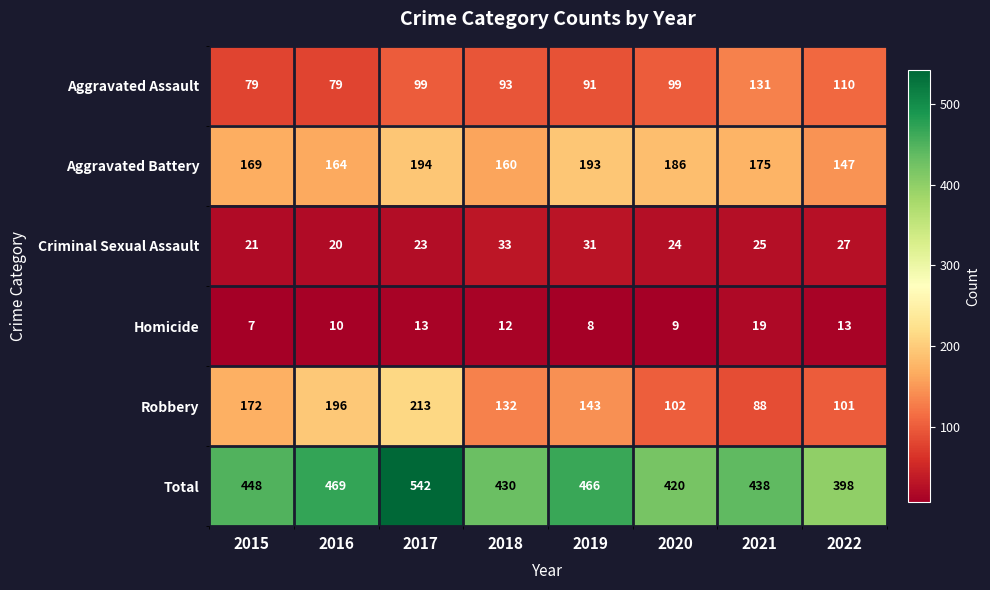

How many categories are shown in the chart?

8